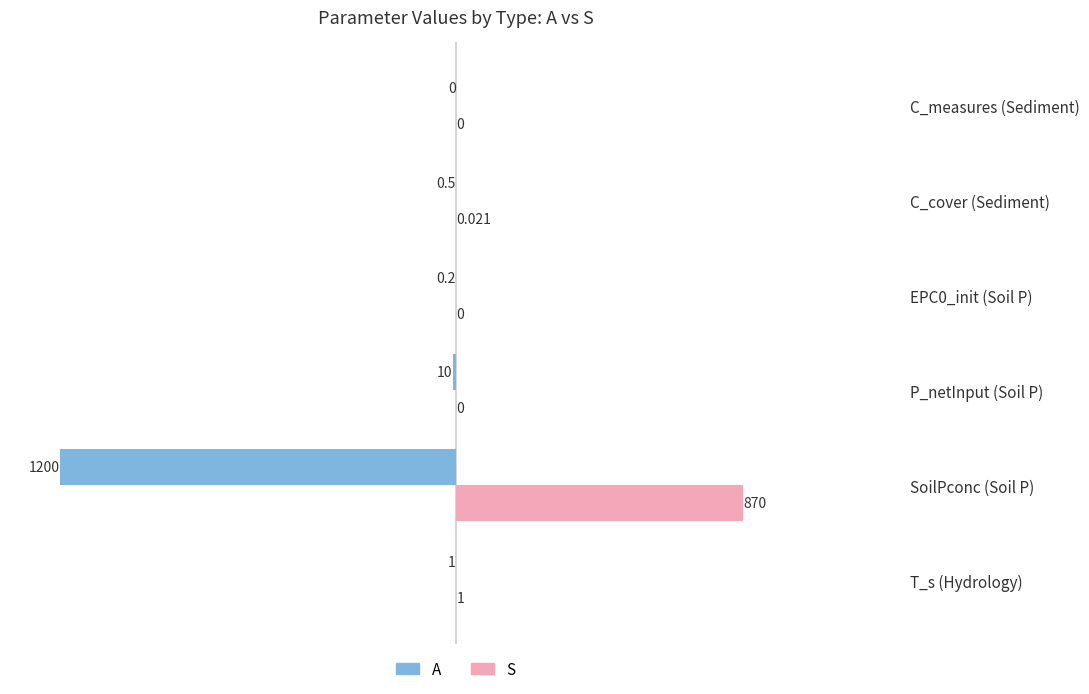

At which label is A closest to -600?

P_netInput (Soil P)